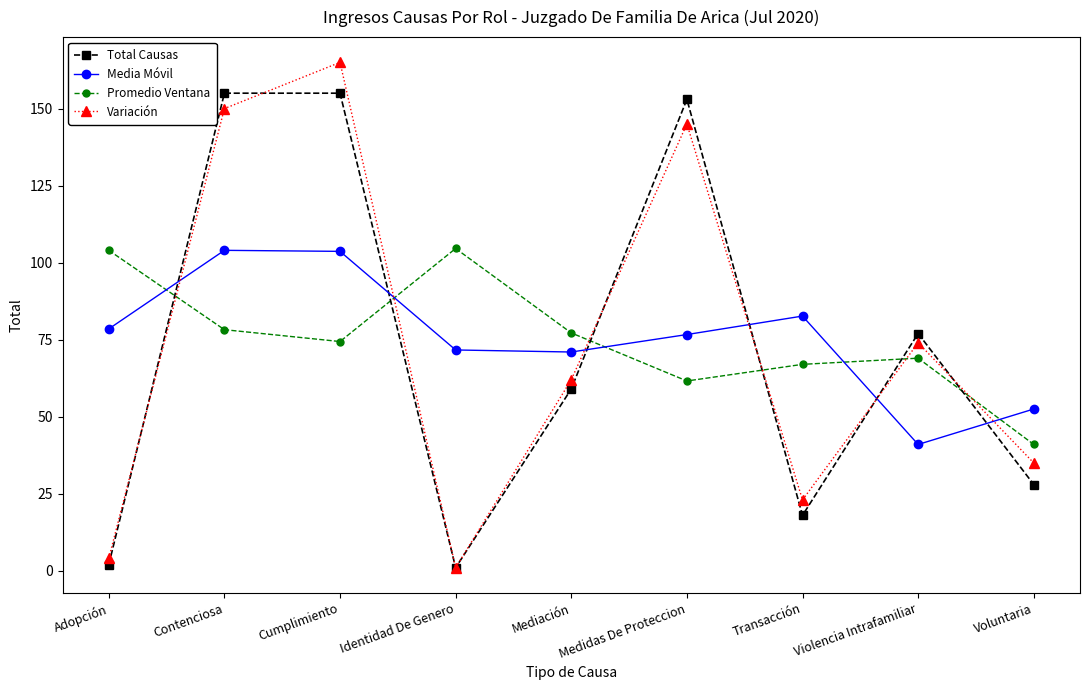

What is the greatest value displayed?

165.0